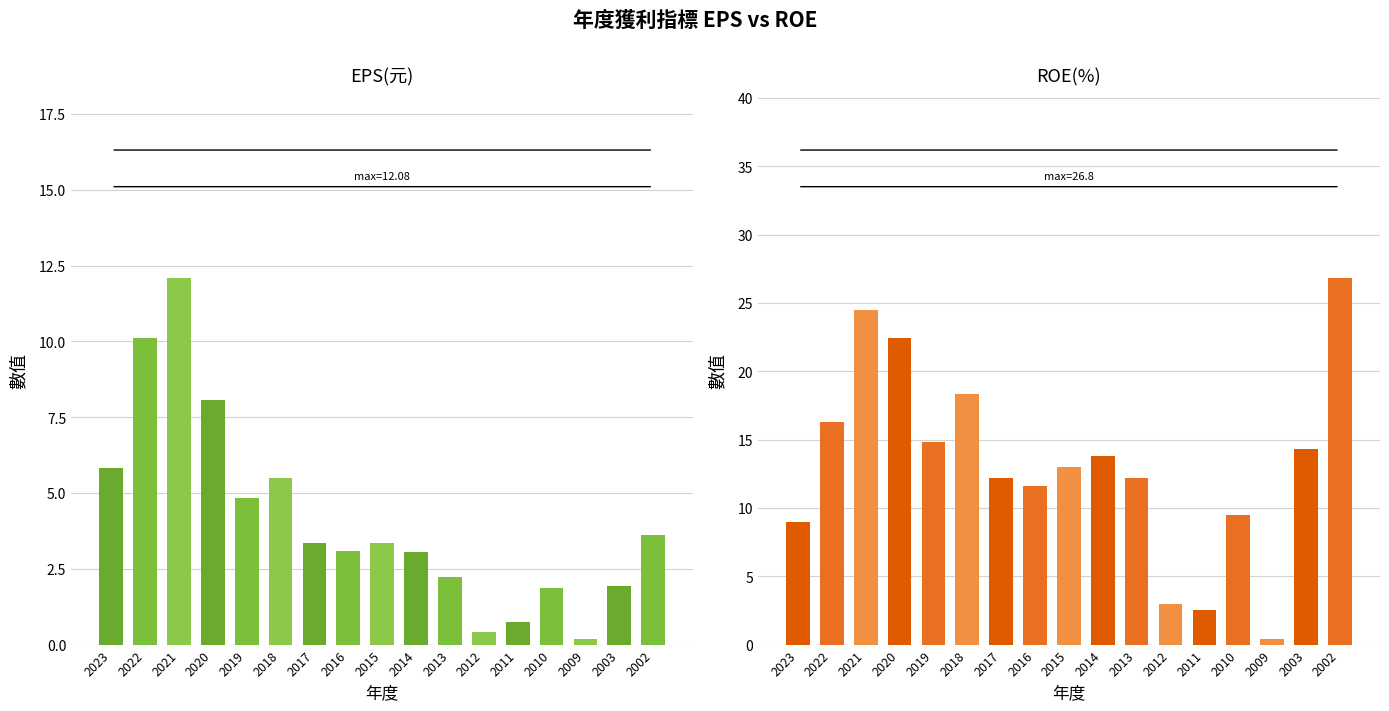

What is the value of the EPS(元) bar at the 17th from the left?

3.6